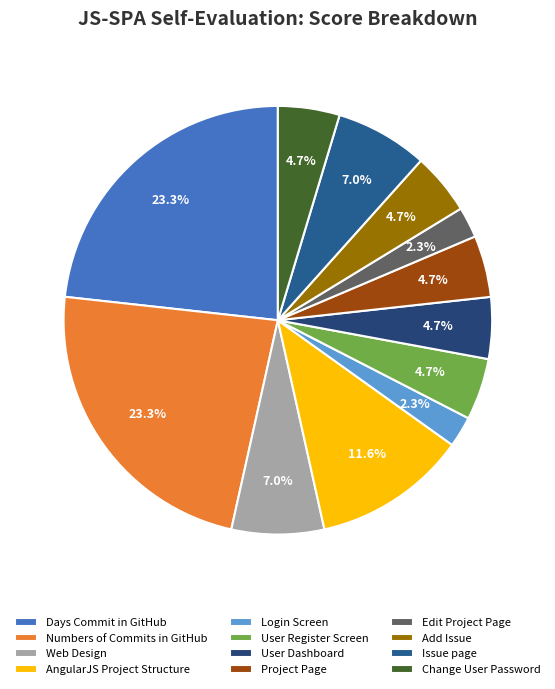

Does Issue page account for over 50% of the chart?

No